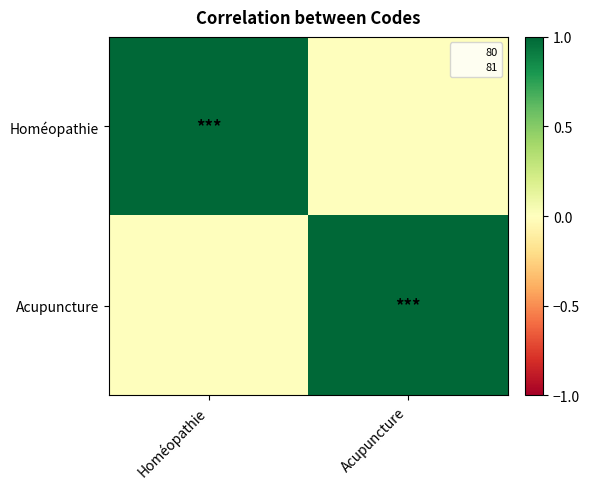

Rank the series by their maximum value, from highest to lowest.

Homéopathie, Acupuncture